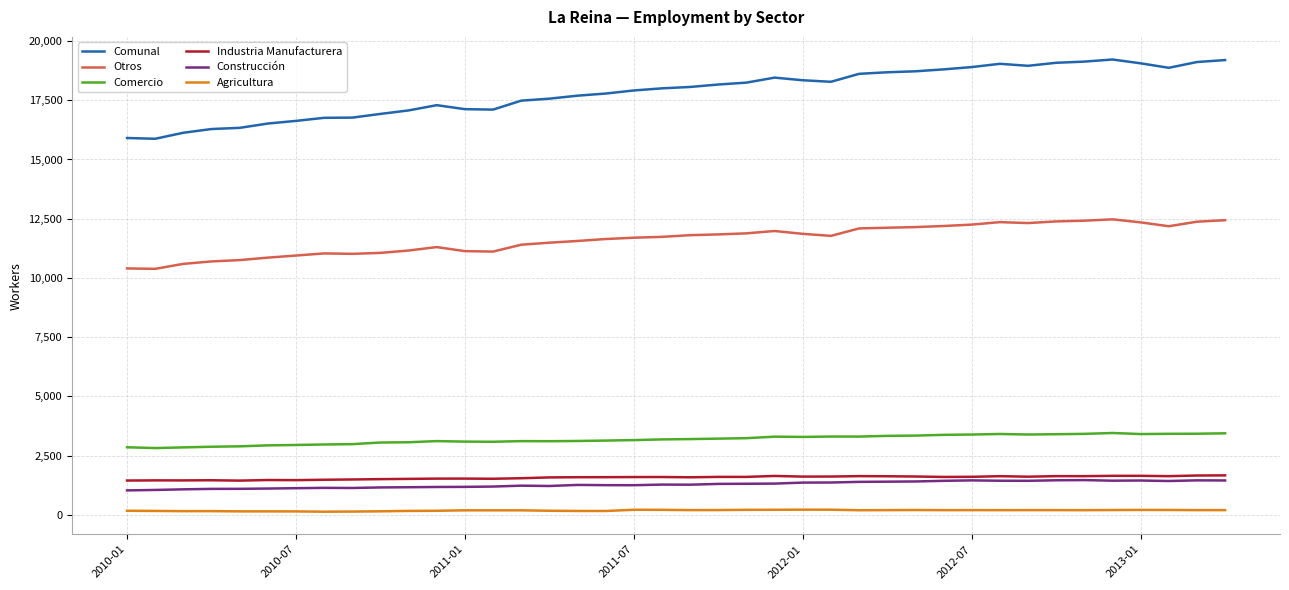

Which series has the largest range (max minus min)?

Comunal